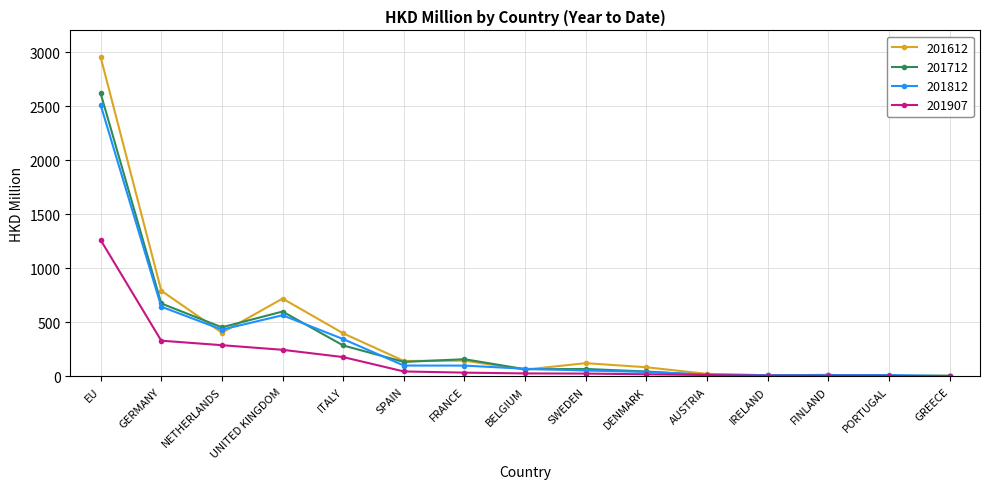

Which series has the largest total across all categories?

201612